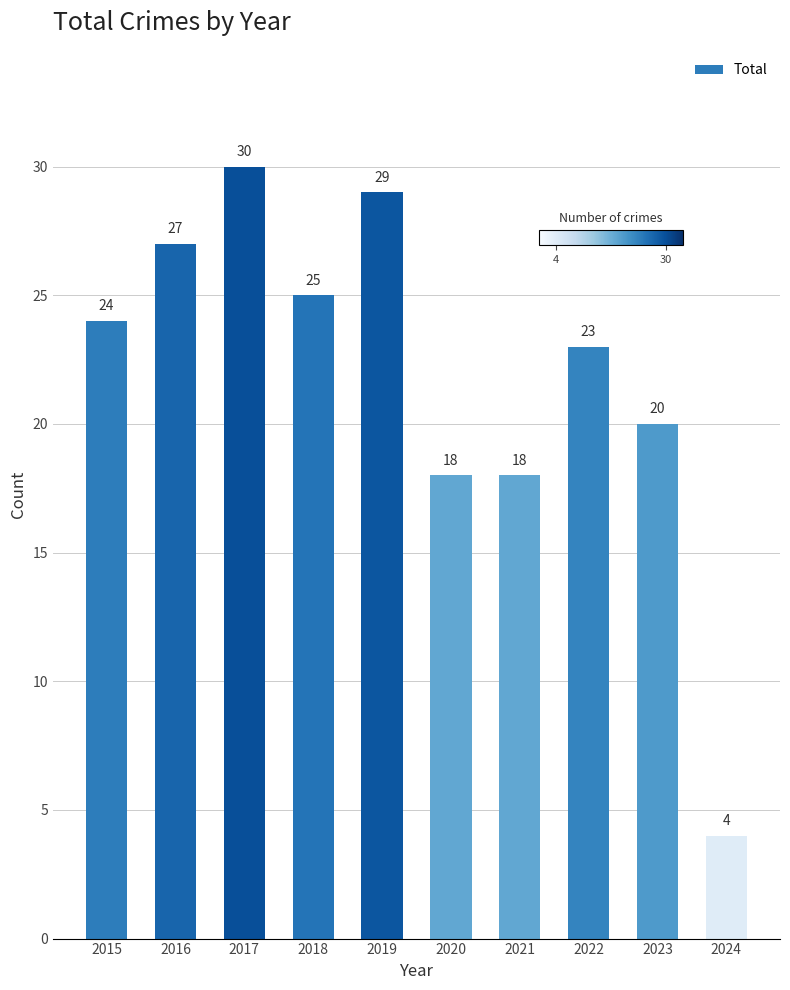

What is the value of the 3rd bar from the left?

30